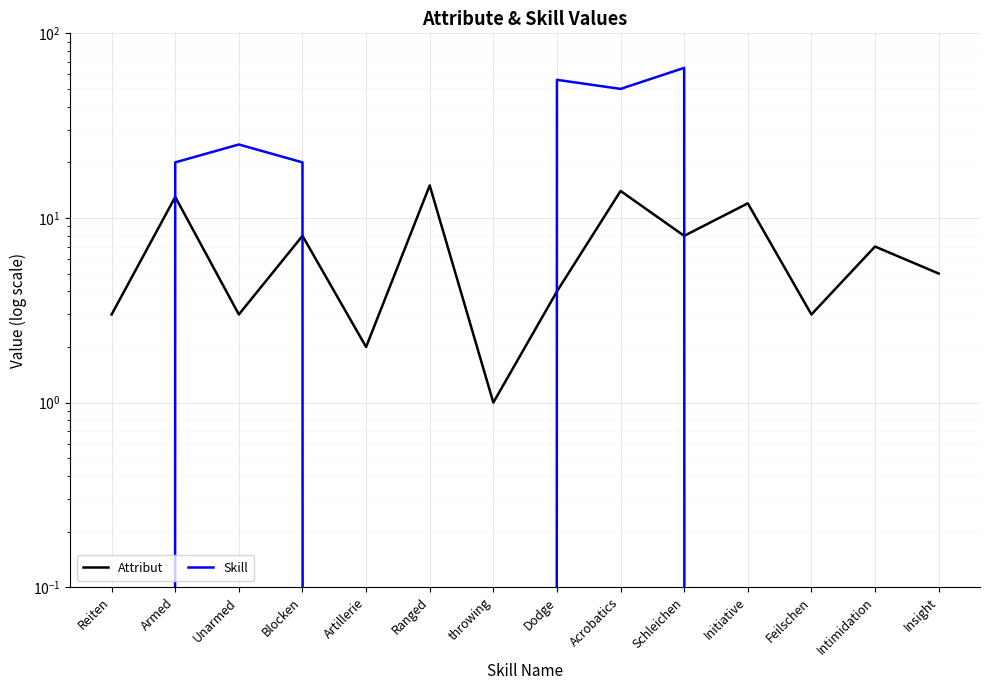

The value of Attribut at Feilschen is 1. True or false?

False